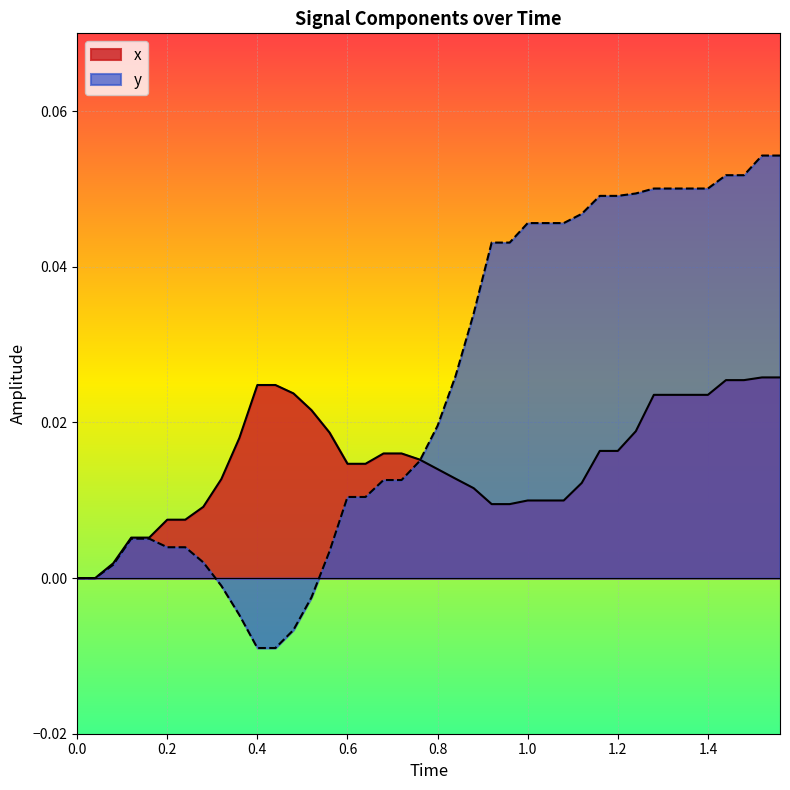

Which series has the widest spread of values?

y